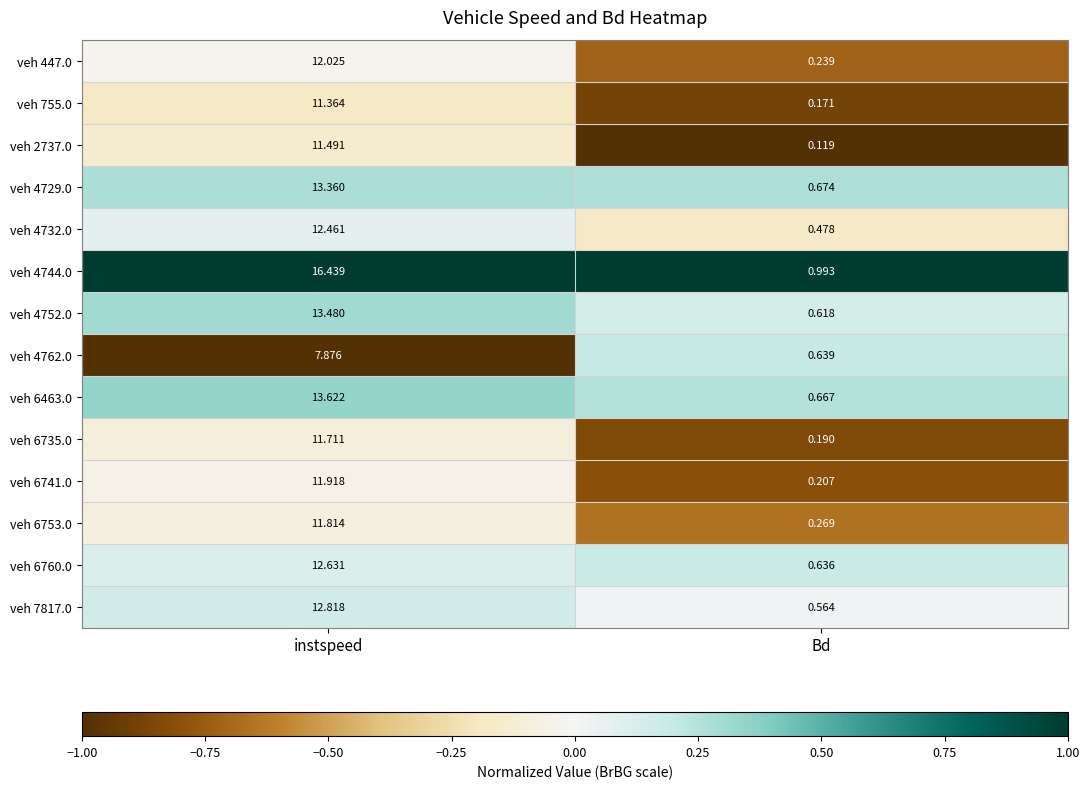

Which series has the largest range (max minus min)?

veh 4744.0